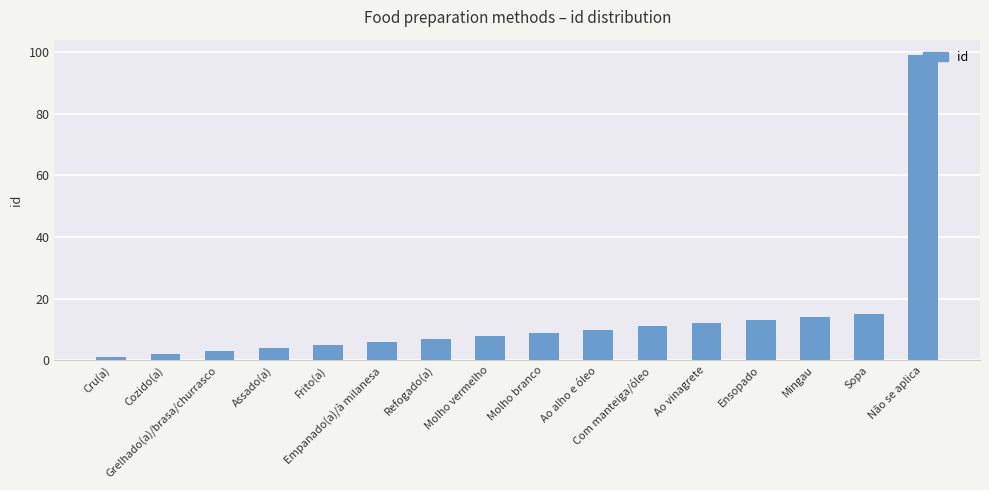

True or false: the data shows 14 at Mingau.

True